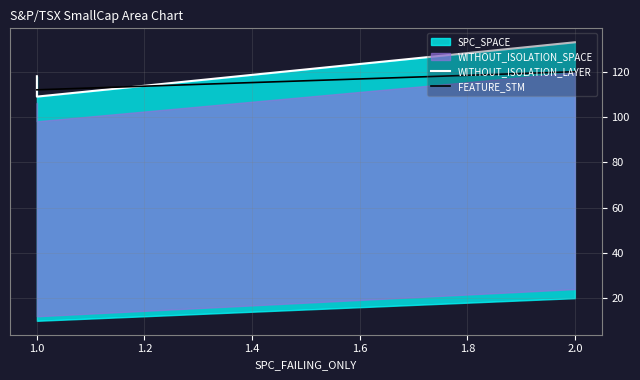

Does the chart display data point markers on the line(s)?

No